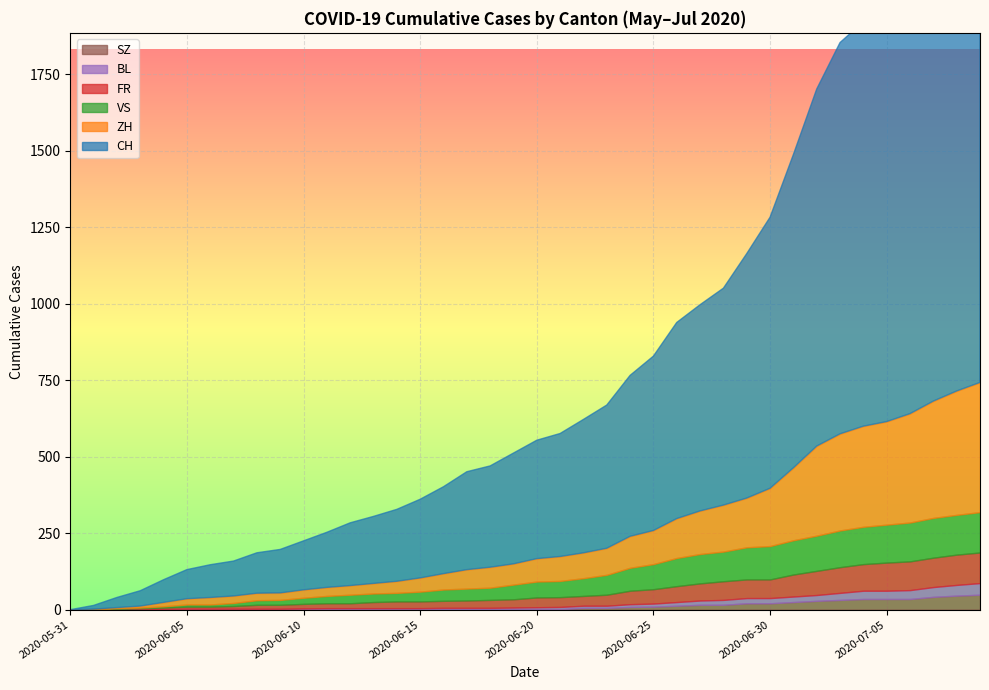

Rank the series by their maximum value, from highest to lowest.

CH, ZH, VS, FR, SZ, BL